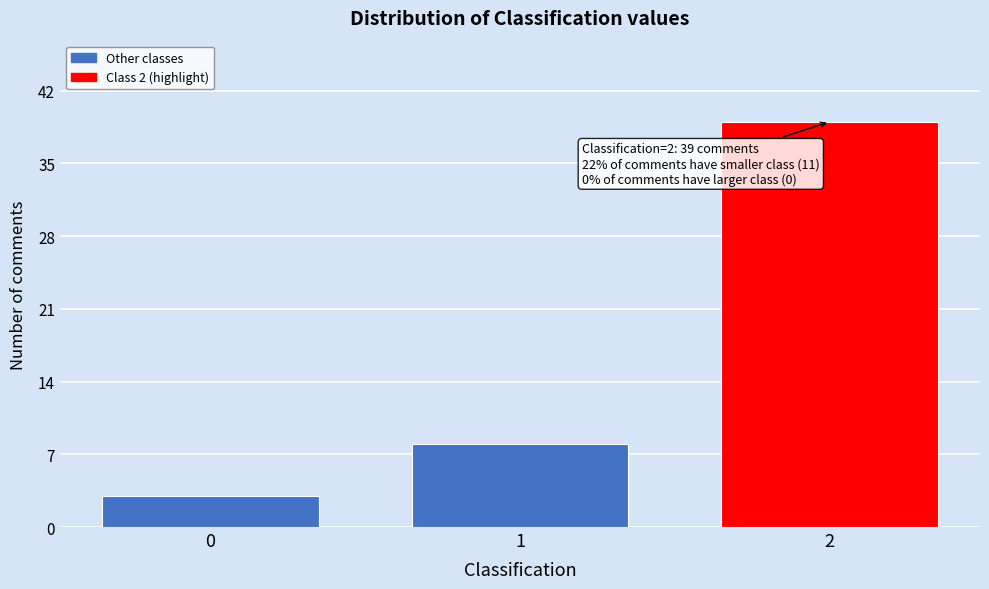

Reading left to right, what are all the values shown in this chart?

3	8	39